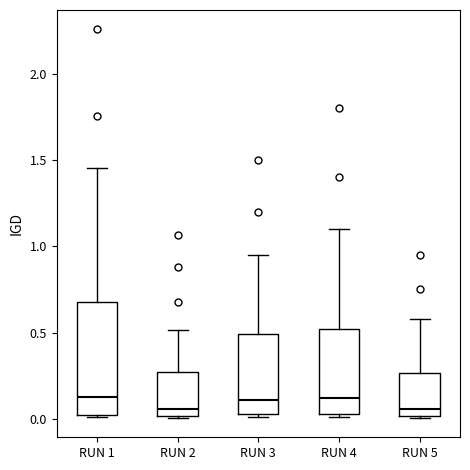

Where is the lower edge of the box for RUN 5 on the y-axis? The values are not printed on the chart, so give them approximately, as read against the axis.

0.00